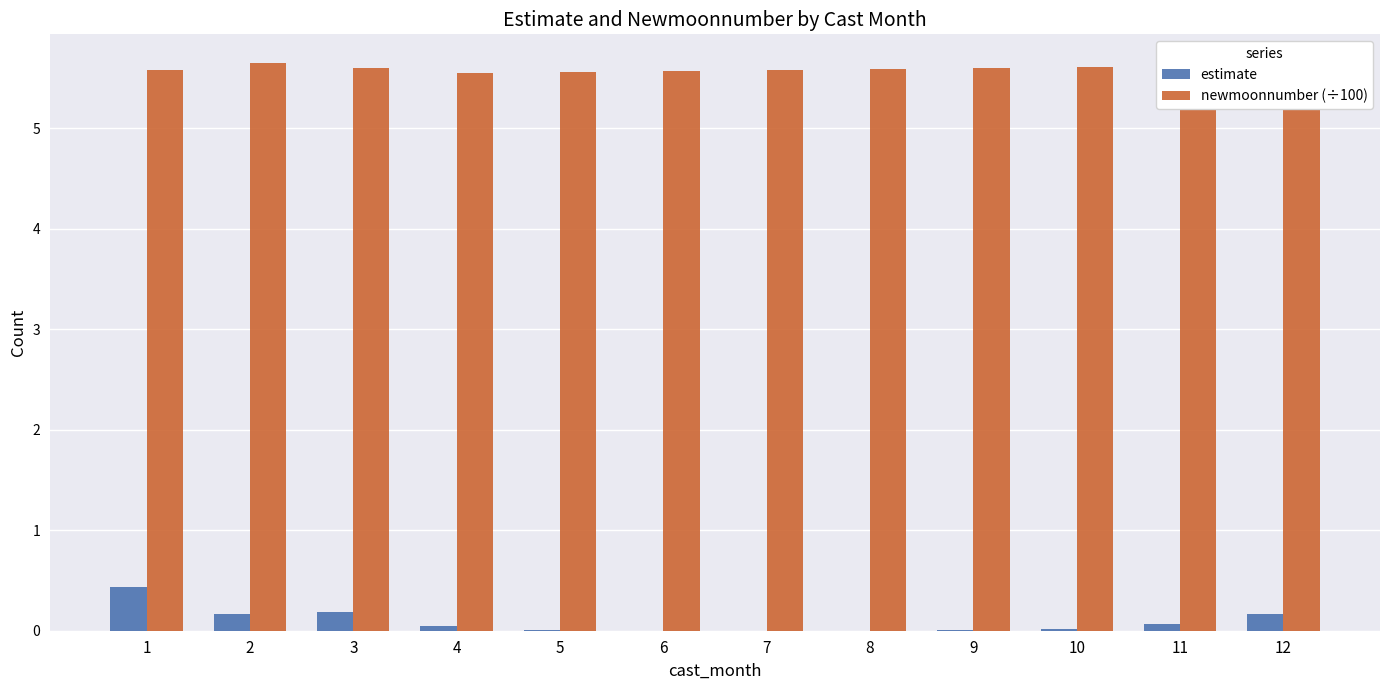

What is the total value across all series at 3?

5.8